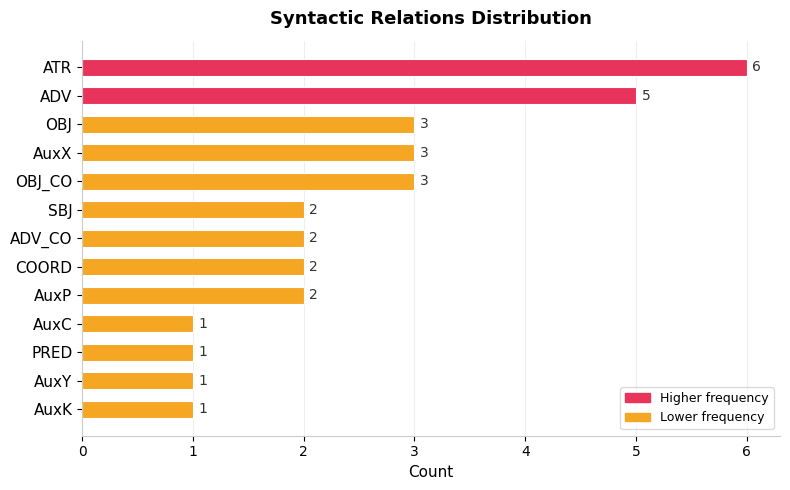

What is the maximum value shown in the chart?

6